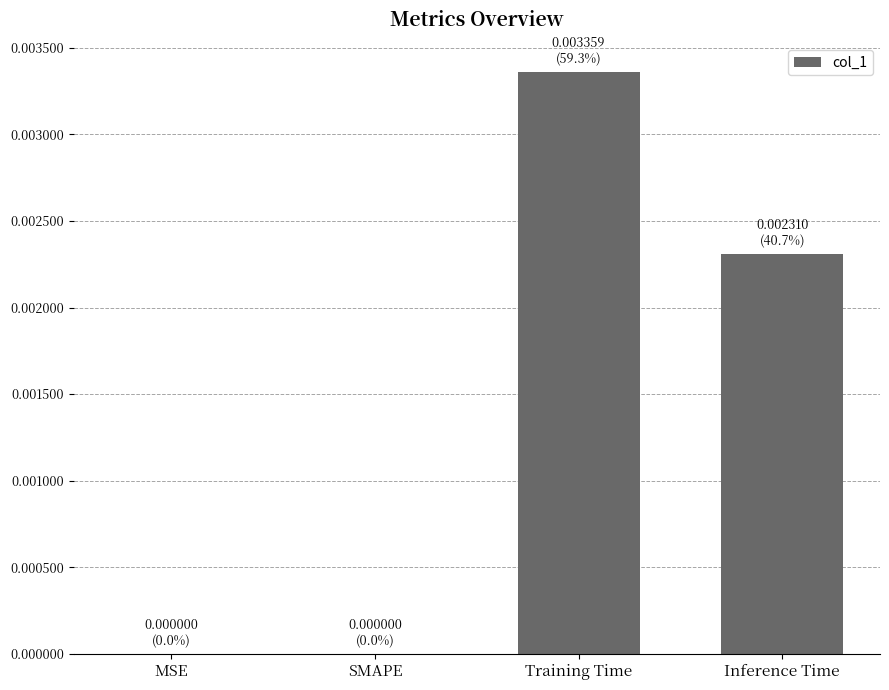

Is it true that the value at SMAPE is 0.0?

True